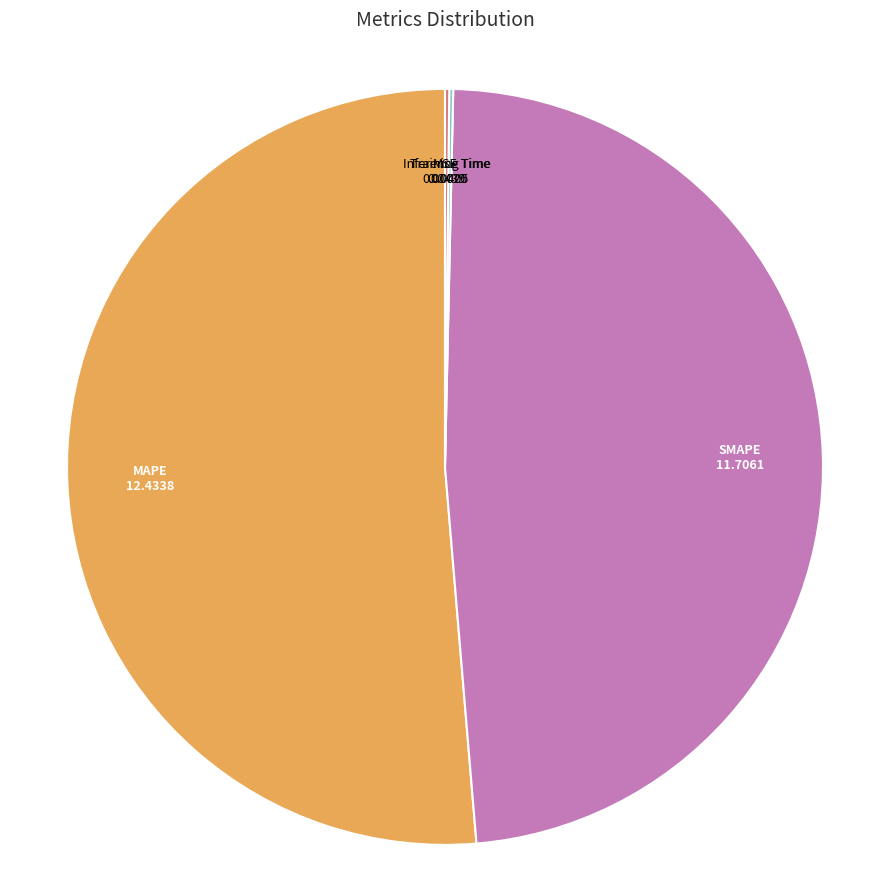

True or false: MAPE accounts for 62% of the total.

False